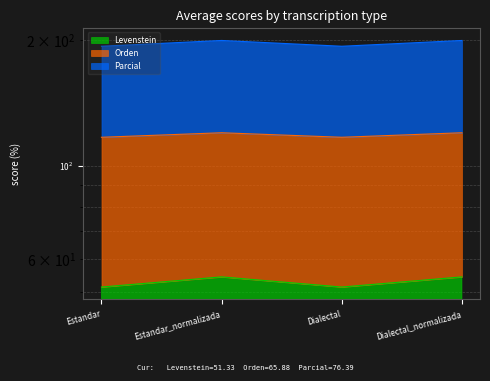

True or false: Levenstein has a value of 51.3 at Estandar.

True